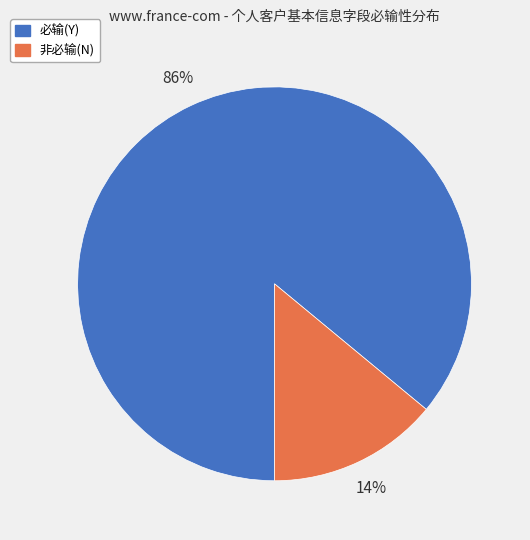

Is there any slice that represents more than half of the pie?

Yes